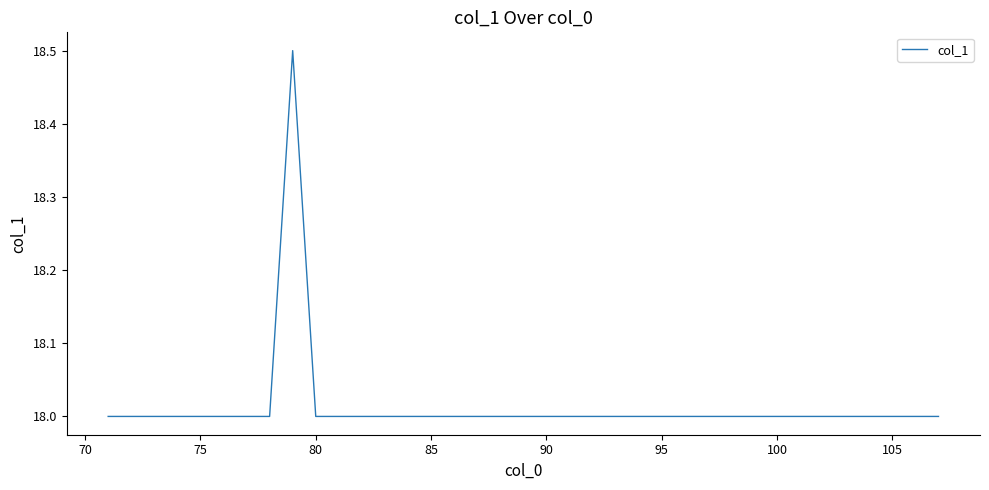

What is the greatest value displayed?

18.5